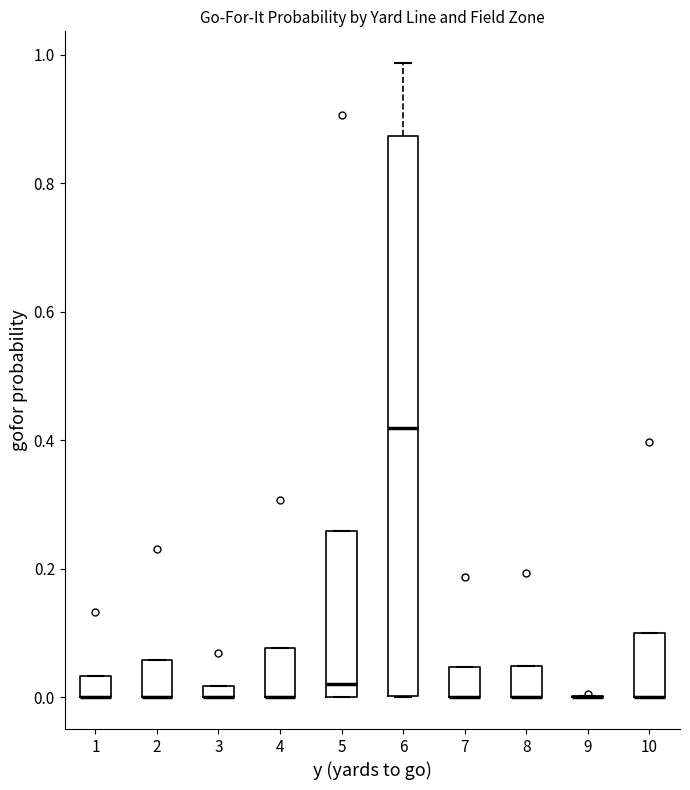

Where is the upper edge of the box at x = 7 on the y-axis? The values are not printed on the chart, so give them approximately, as read against the axis.

0.04